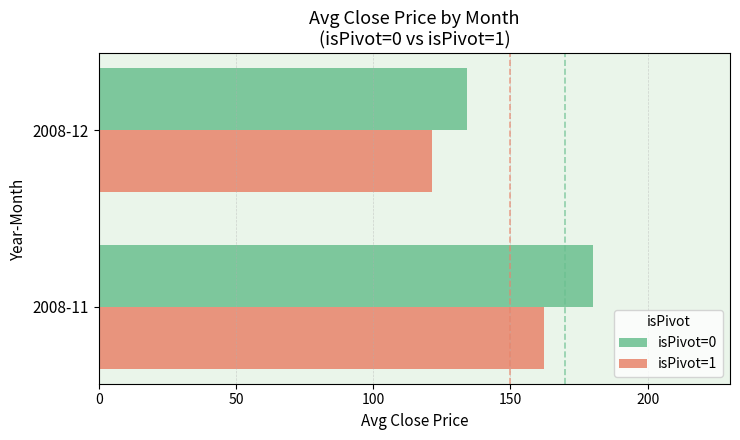

What are all the series names shown in the legend?

isPivot=0, isPivot=1